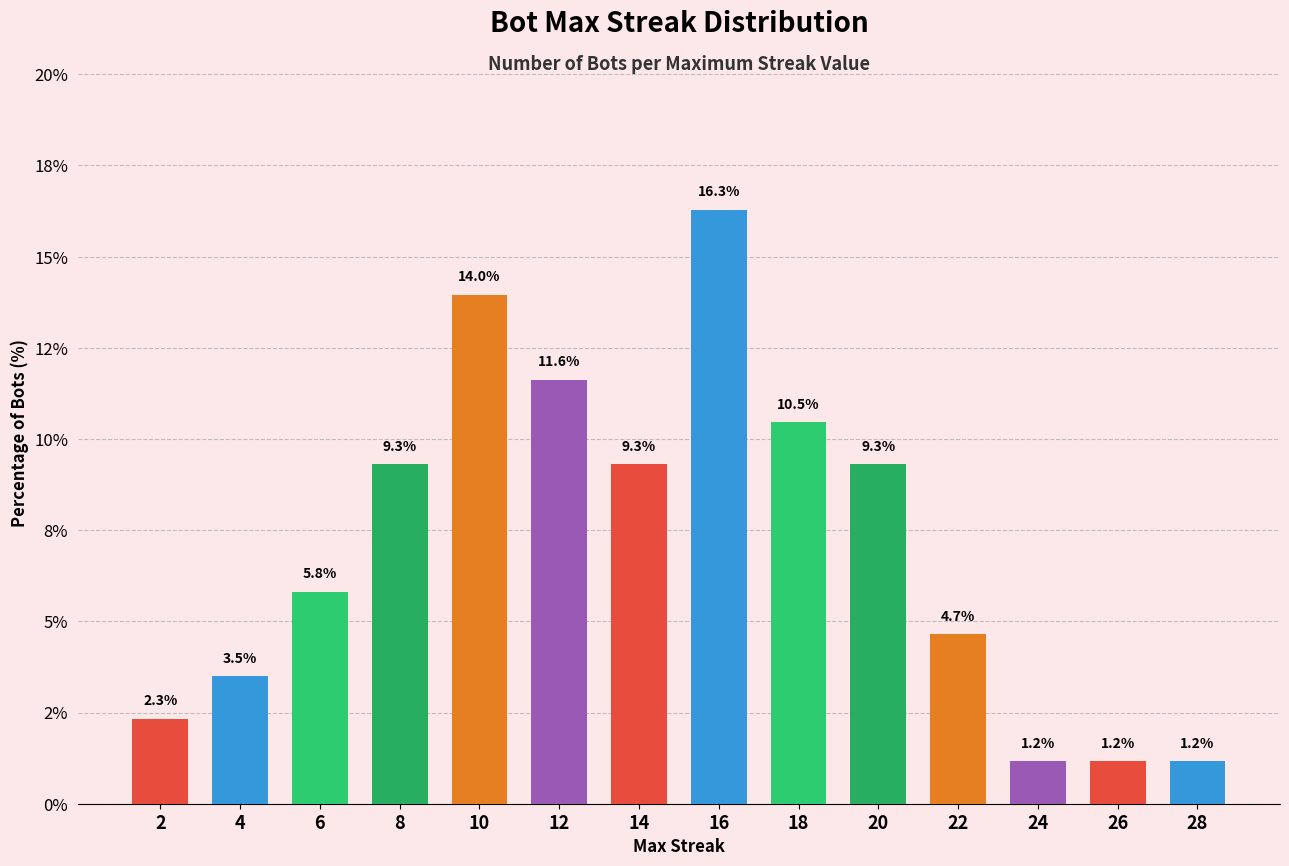

Does the chart contain any negative values?

No